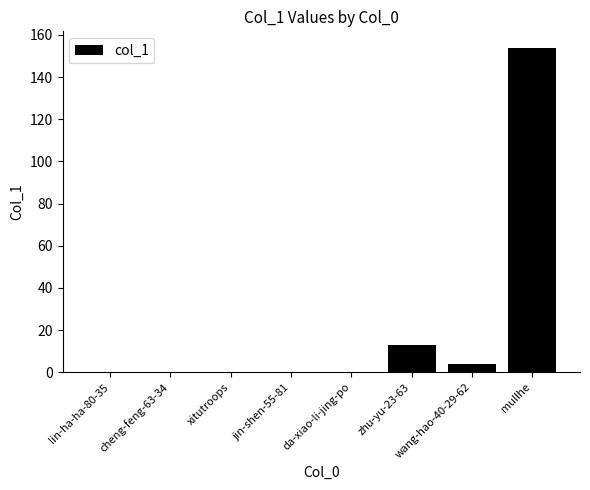

What is the sum of all values?

171